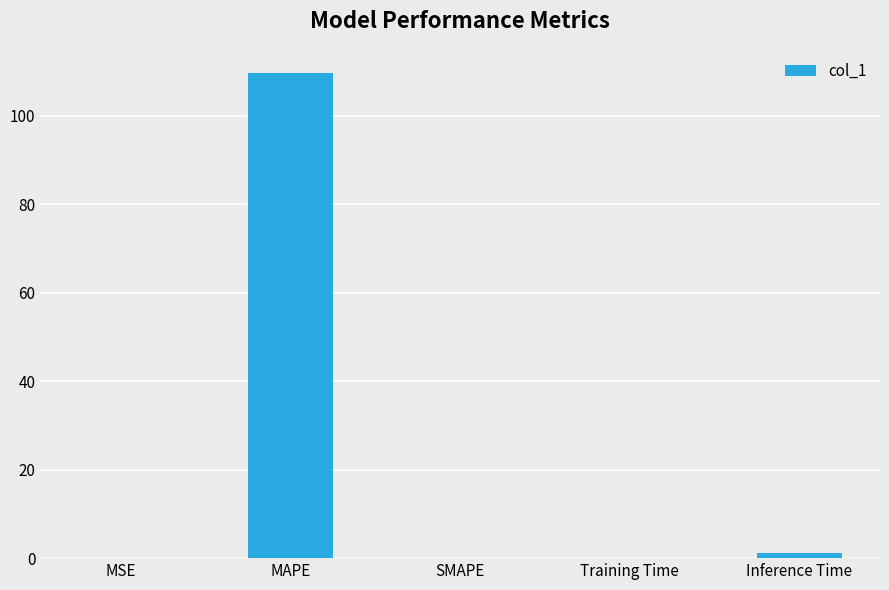

Which label corresponds to the largest value in the chart?

MAPE